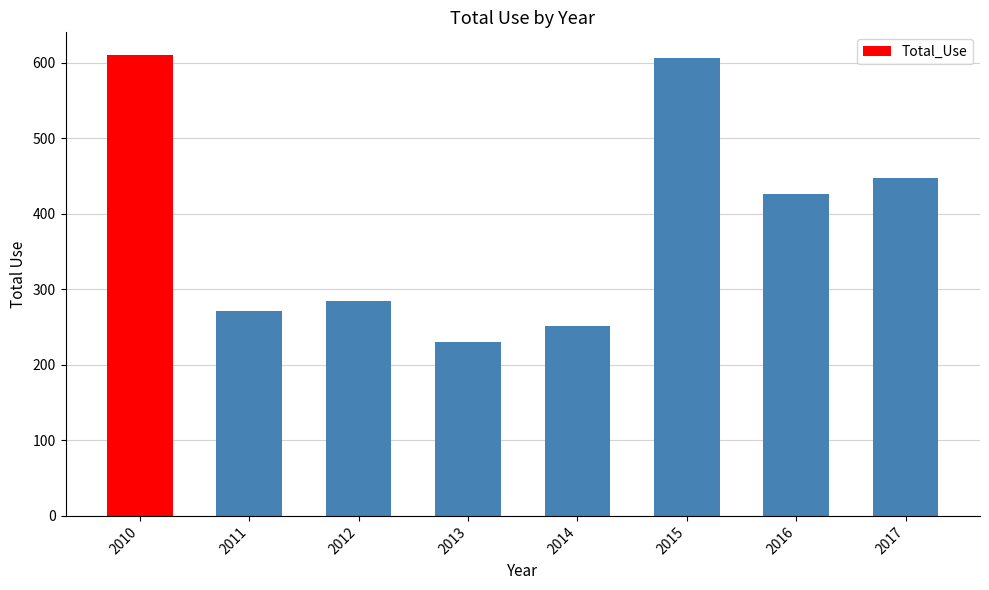

Which label corresponds to the smallest value in the chart?

2013